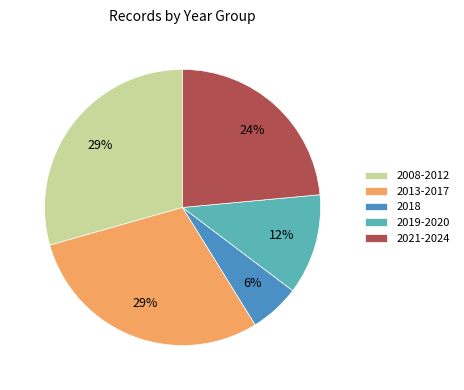

Is there any slice that represents more than half of the pie?

No